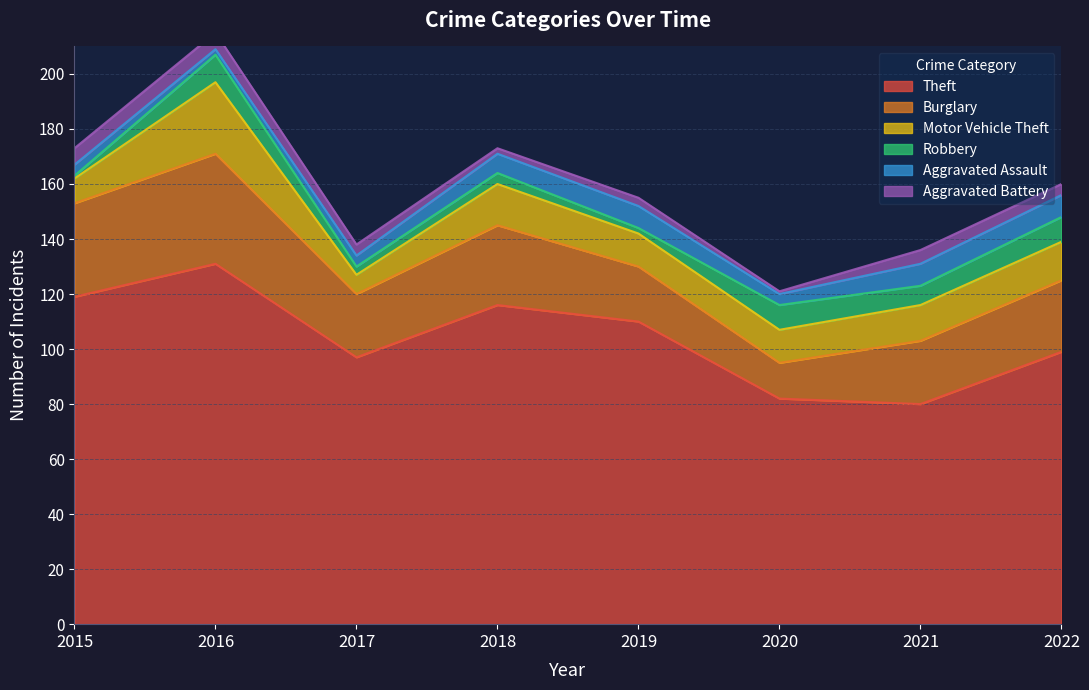

Between 2015 and 2022, which series saw the biggest shift?

Theft